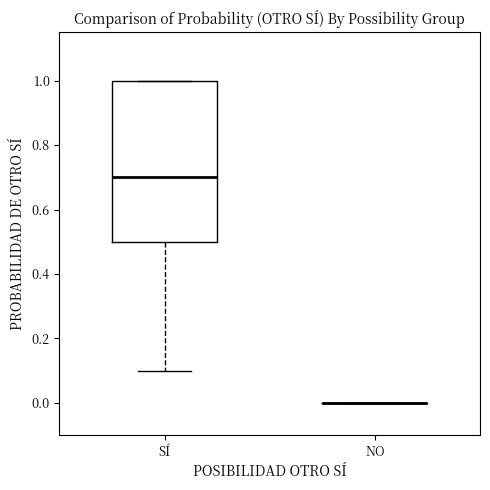

Which box is the tallest, from its lower edge to its upper edge?

SÍ